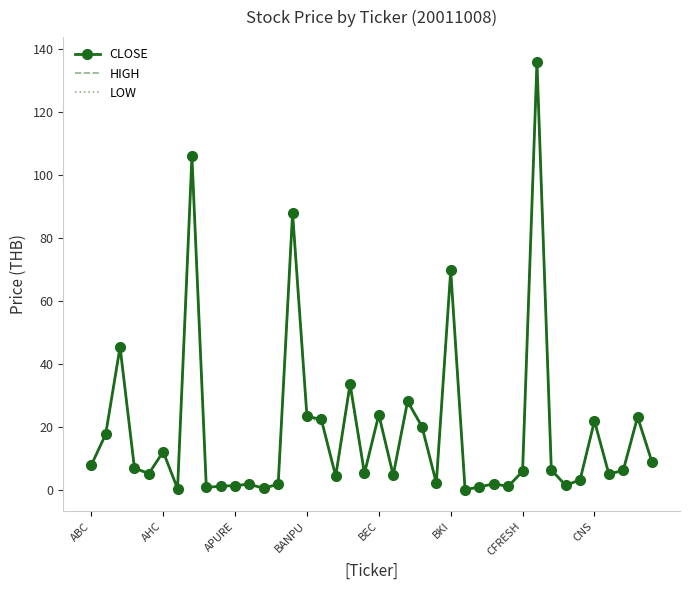

What is the greatest value displayed?

137.0